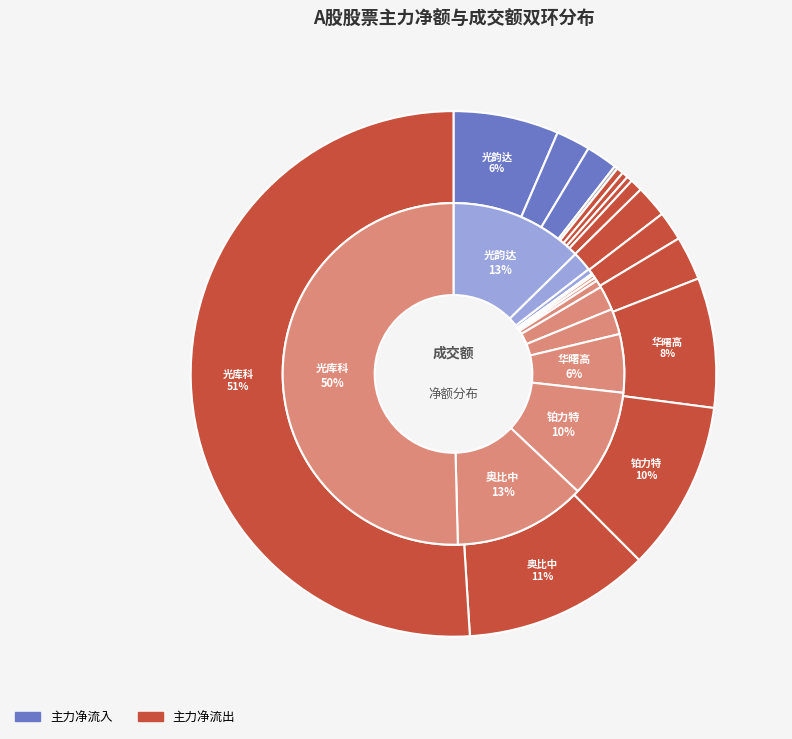

The 兴业股份 slice represents 1% of the pie. True or false?

False